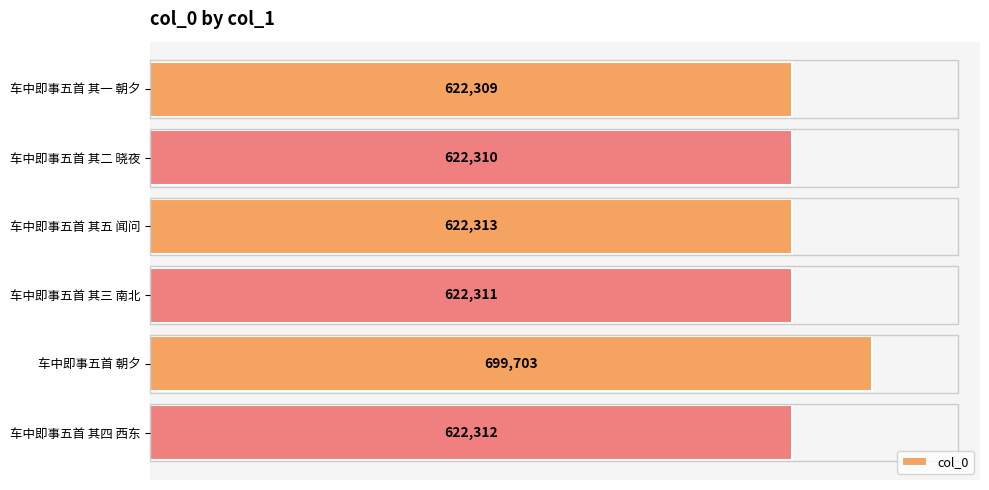

True or false: the data shows 622312 at 车中即事五首 其四 西东.

True